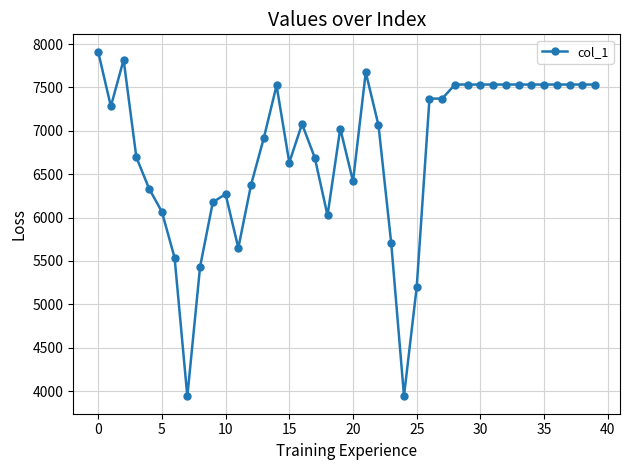

What is the minimum value shown in the chart?

3938